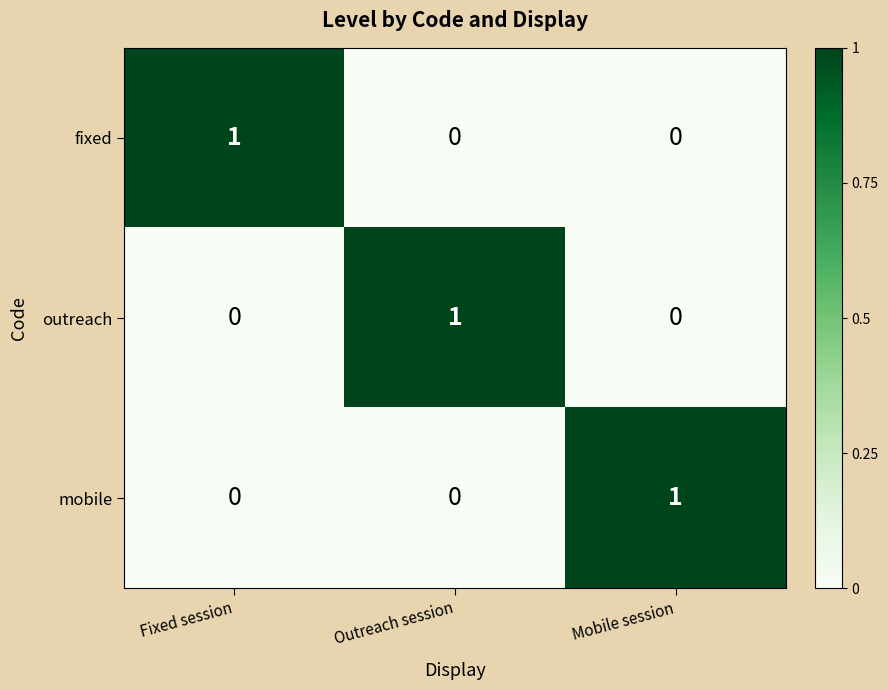

How many values in outreach are above zero?

1